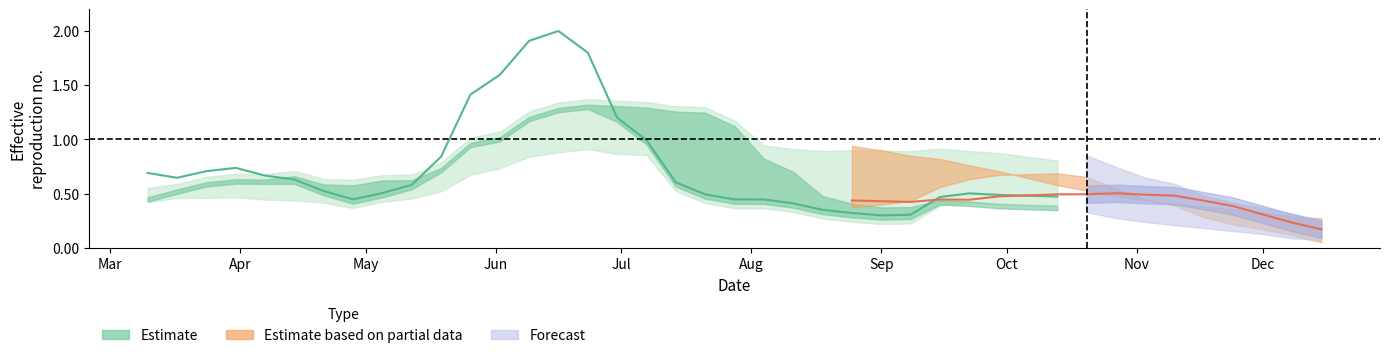

How many categories are shown in the chart?

31